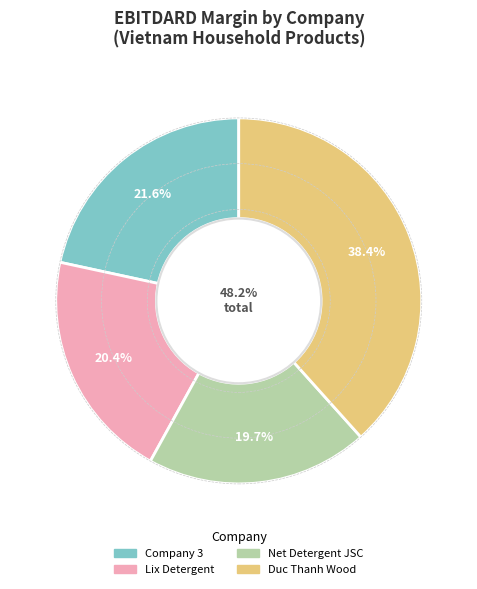

How many slices are in this pie chart?

4